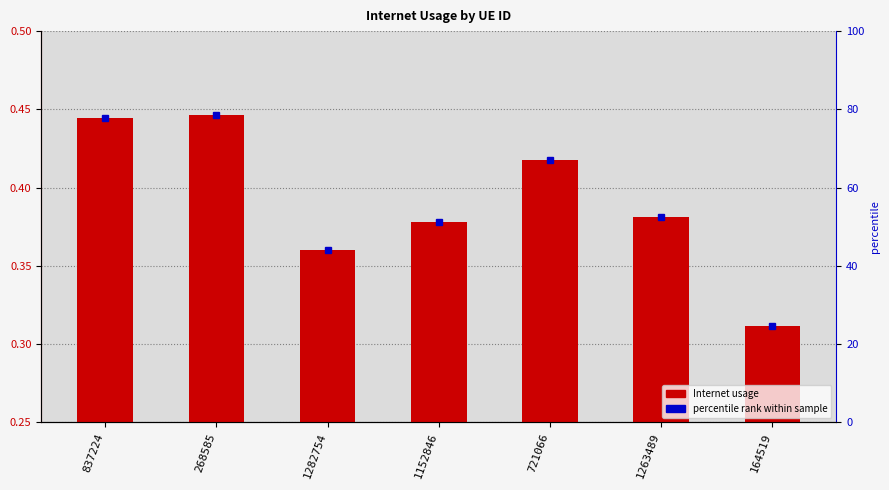

What is the change in value from 837224 to 1152846?

-0.1